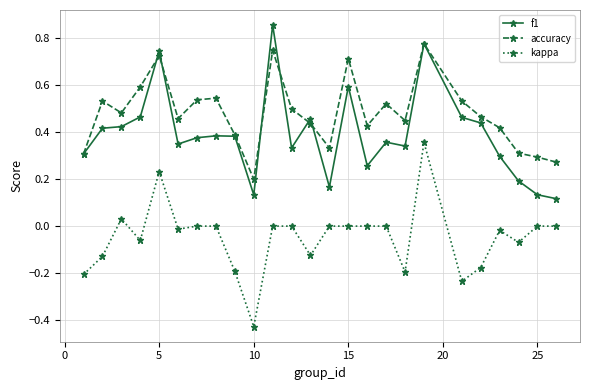

Which series has the largest total across all categories?

accuracy